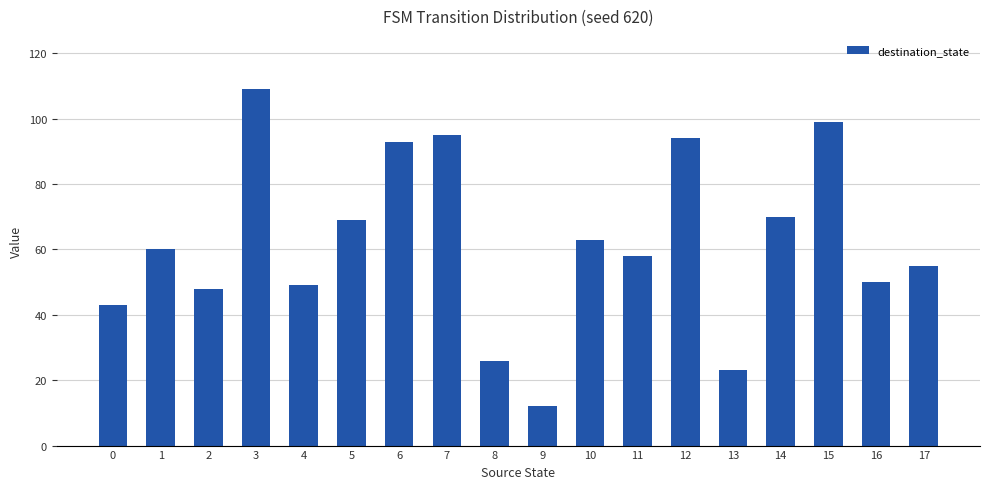

Which category has the lowest value across all series?

9